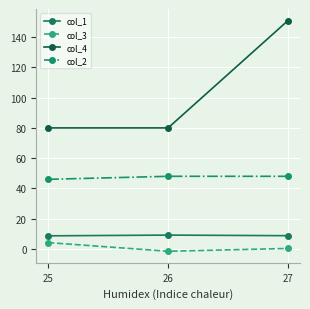

How many data points does each series have?

3